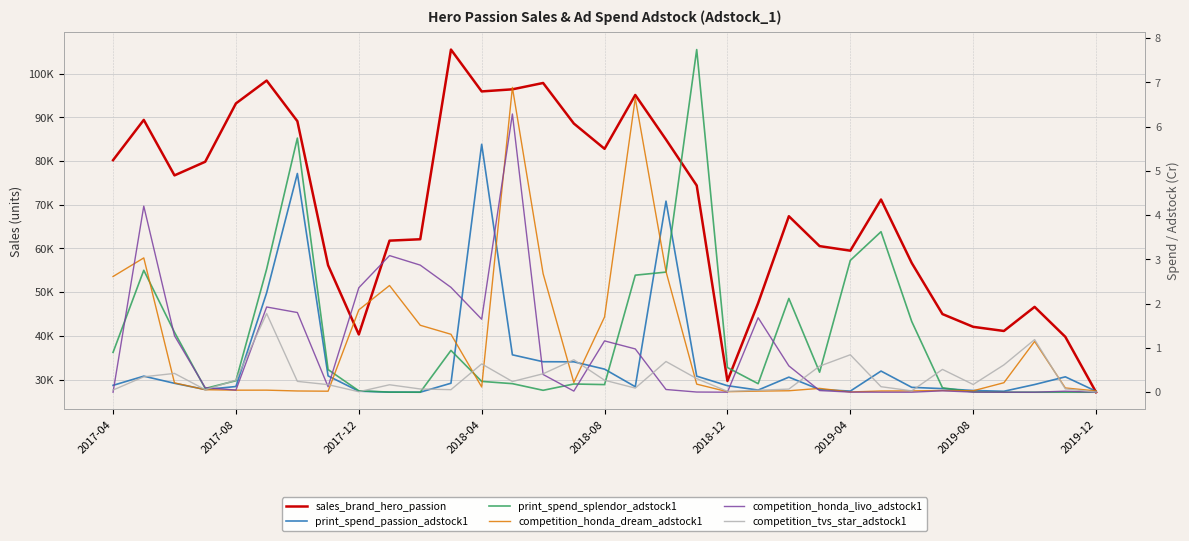

Reading left to right, what are all the values shown in this chart?

sales_brand_hero_passion: 80197.0	89399.0	76713.0	79828.0	93166.0	98391.0	89105.0	56167.0	40341.0	61791.0	62111.0	105477.0	95910.0	96389.0	97838.0	88570.0	82789.0	95097.0	84910.0	74396.0	29722.0	47511.0	67374.0	60542.0	59498.0	71193.0	56683.0	45005.0	42087.0	41140.0	46648.0	39795.0	27140.0
print_spend_passion_adstock1: 0.2	0.4	0.2	0.1	0.1	2.2	4.9	0.4	0.0	0.0	0.0	0.2	5.6	0.8	0.7	0.7	0.5	0.1	4.3	0.4	0.1	0.0	0.3	0.1	0.0	0.5	0.1	0.1	0.0	0.0	0.2	0.3	0.0
print_spend_splendor_adstock1: 0.9	2.8	1.4	0.1	0.3	2.8	5.7	0.5	0.0	0.0	0.0	0.9	0.2	0.2	0.0	0.2	0.2	2.6	2.7	7.7	0.6	0.2	2.1	0.5	3.0	3.6	1.6	0.1	0.0	0.0	0.0	0.0	0.0
competition_honda_dream_adstock1: 2.6	3.0	0.2	0.1	0.0	0.0	0.0	0.0	1.9	2.4	1.5	1.3	0.1	6.9	2.7	0.2	1.7	6.6	2.7	0.2	0.0	0.0	0.0	0.1	0.0	0.0	0.0	0.0	0.0	0.2	1.1	0.1	0.0
competition_honda_livo_adstock1: 0.0	4.2	1.3	0.1	0.0	1.9	1.8	0.1	2.4	3.1	2.9	2.4	1.6	6.3	0.4	0.0	1.2	1.0	0.1	0.0	0.0	1.7	0.6	0.0	0.0	0.0	0.0	0.0	0.0	0.0	0.0	0.0	0.0
competition_tvs_star_adstock1: 0.0	0.3	0.4	0.1	0.3	1.8	0.2	0.2	0.0	0.2	0.1	0.1	0.6	0.2	0.4	0.7	0.3	0.1	0.7	0.3	0.0	0.0	0.1	0.6	0.8	0.1	0.0	0.5	0.2	0.6	1.2	0.1	0.0